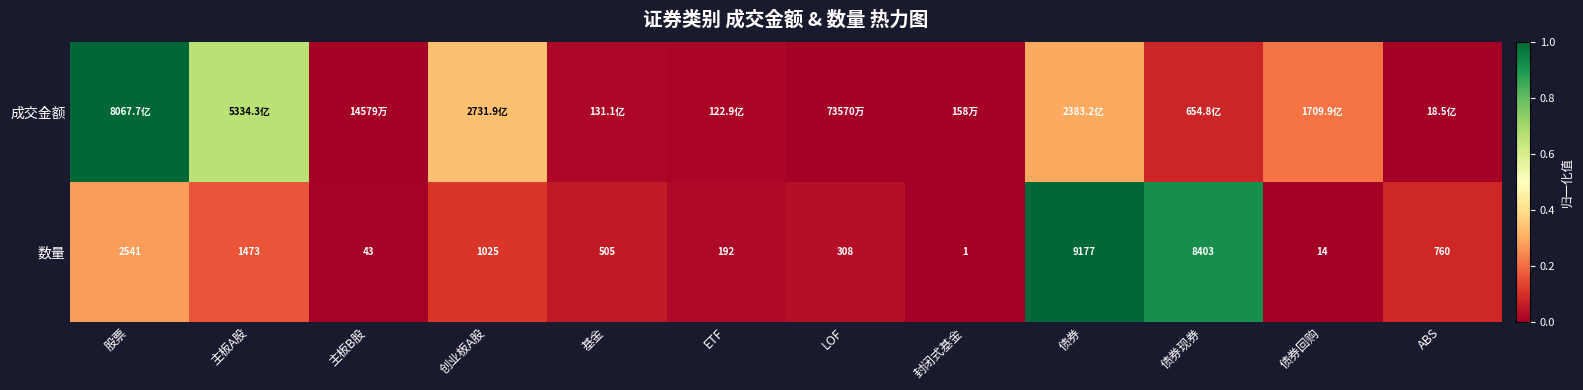

Which category has the highest value in the 数量 series?

债券